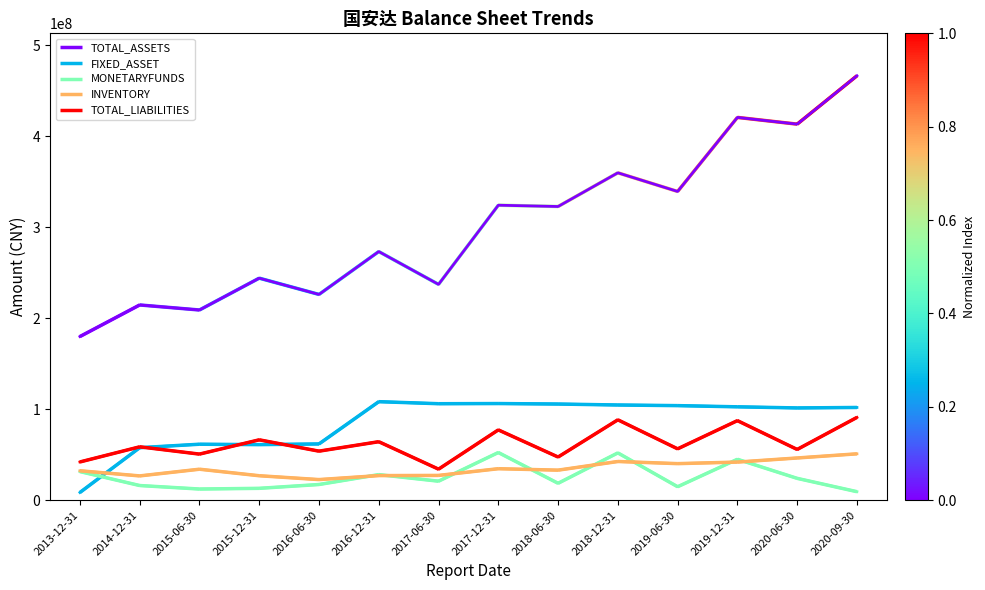

Which category has the lowest value in the MONETARYFUNDS series?

2020-09-30